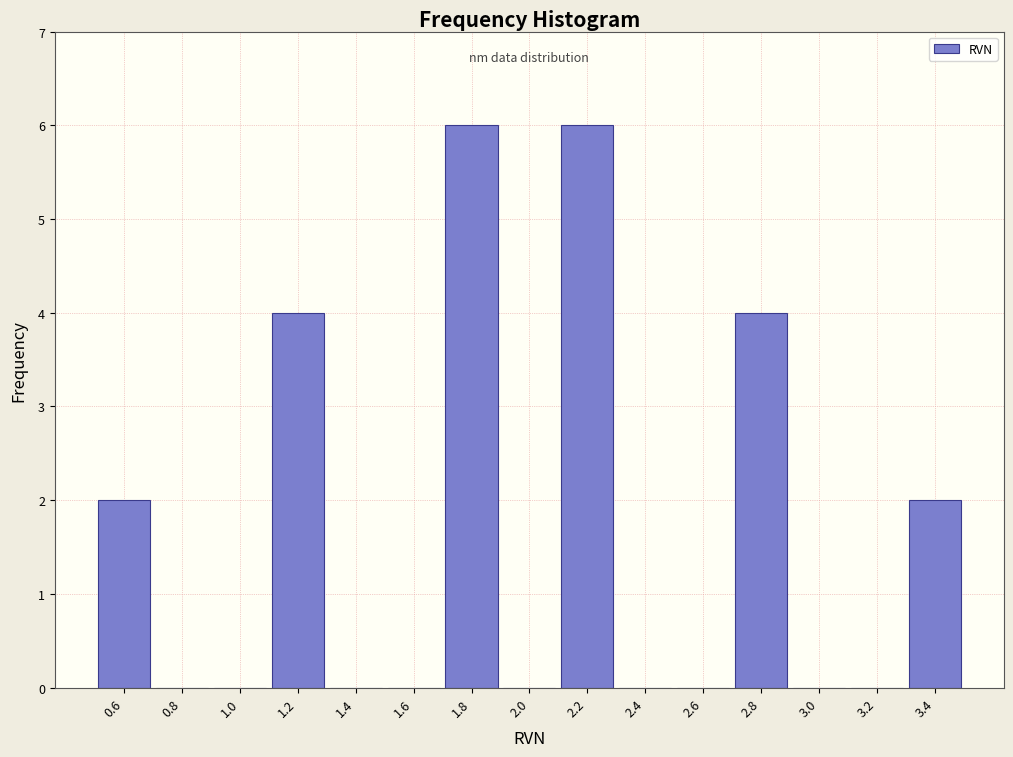

Reading left to right, list all the values displayed in this chart.

0.6=2	0.8=0	1.0=0	1.2=4	1.4=0	1.6=0	1.8=6	2.0=0	2.2=6	2.4=0	2.6=0	2.8=4	3.0=0	3.2=0	3.4=2